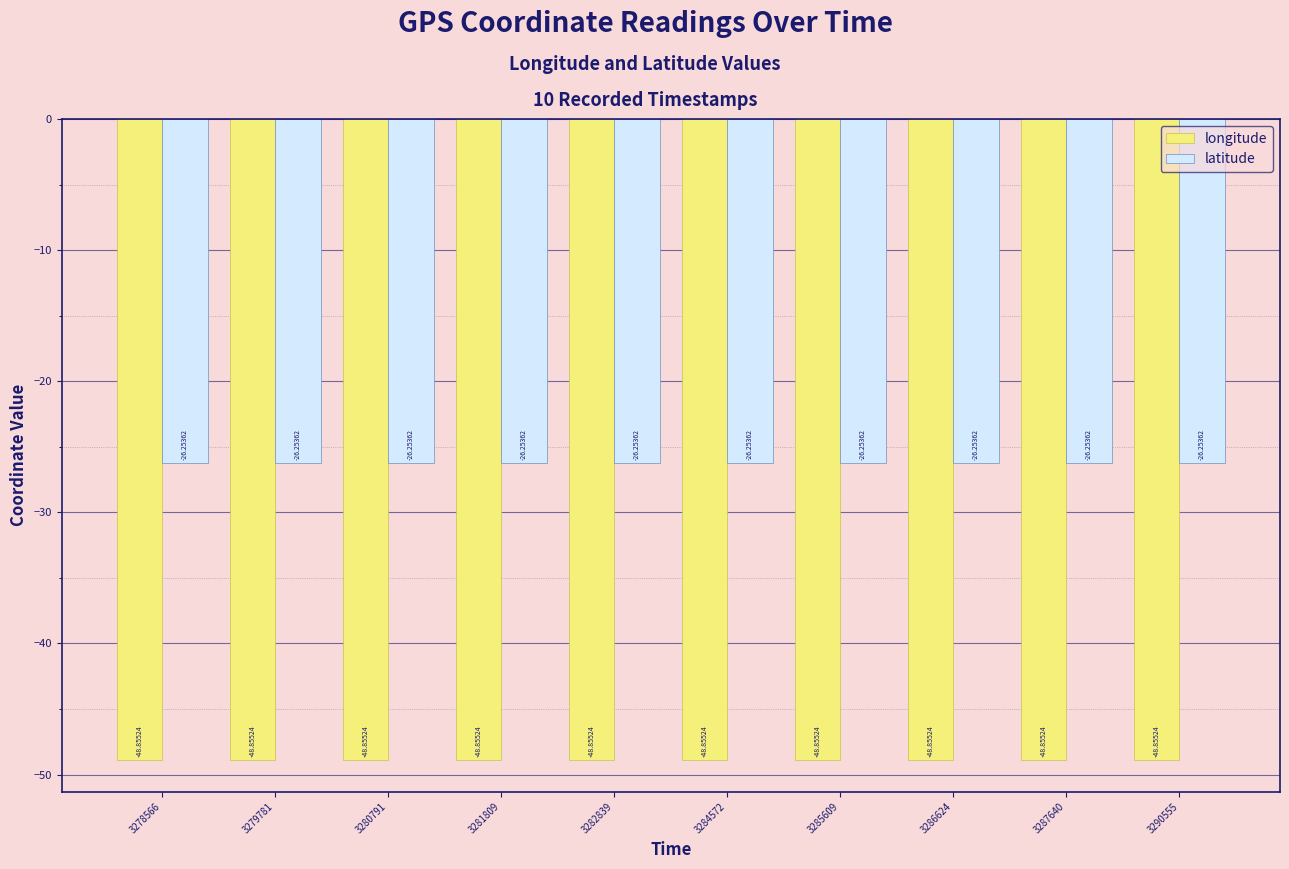

At which category does the chart reach its peak across all series?

3290555